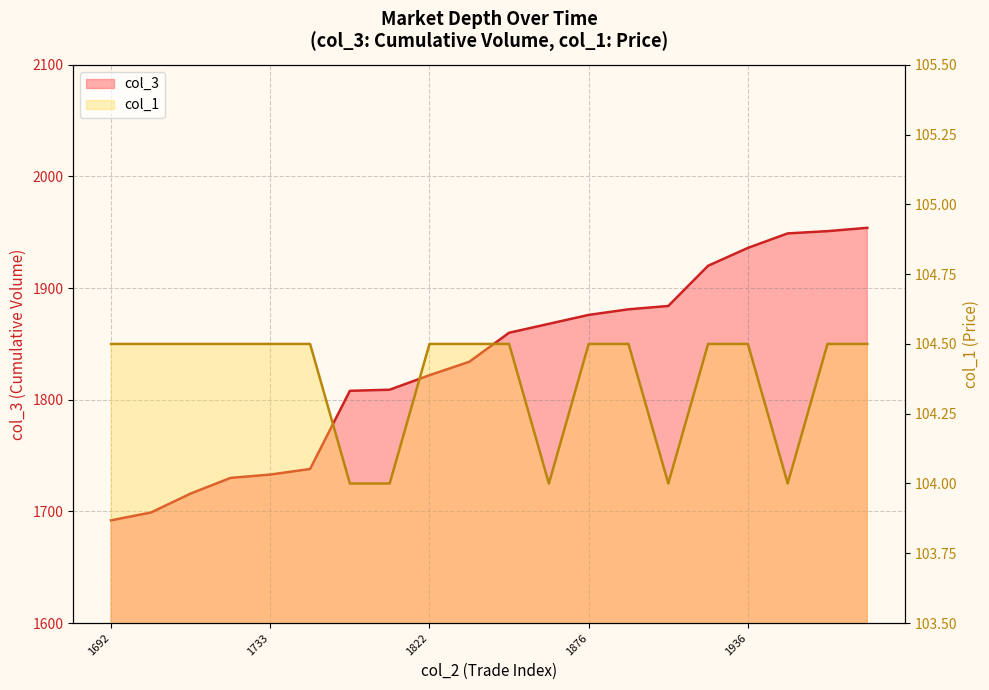

True or false: col_3 and col_1 cross at least once.

False